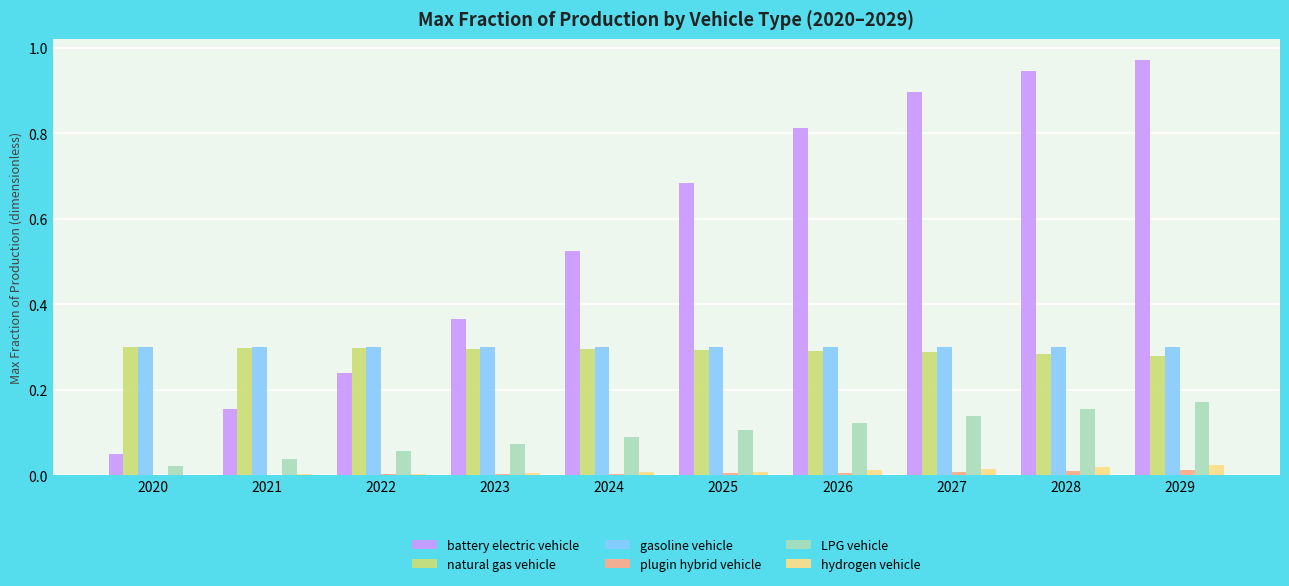

True or false: natural gas vehicle has a value of 0.5 at 2024.

False